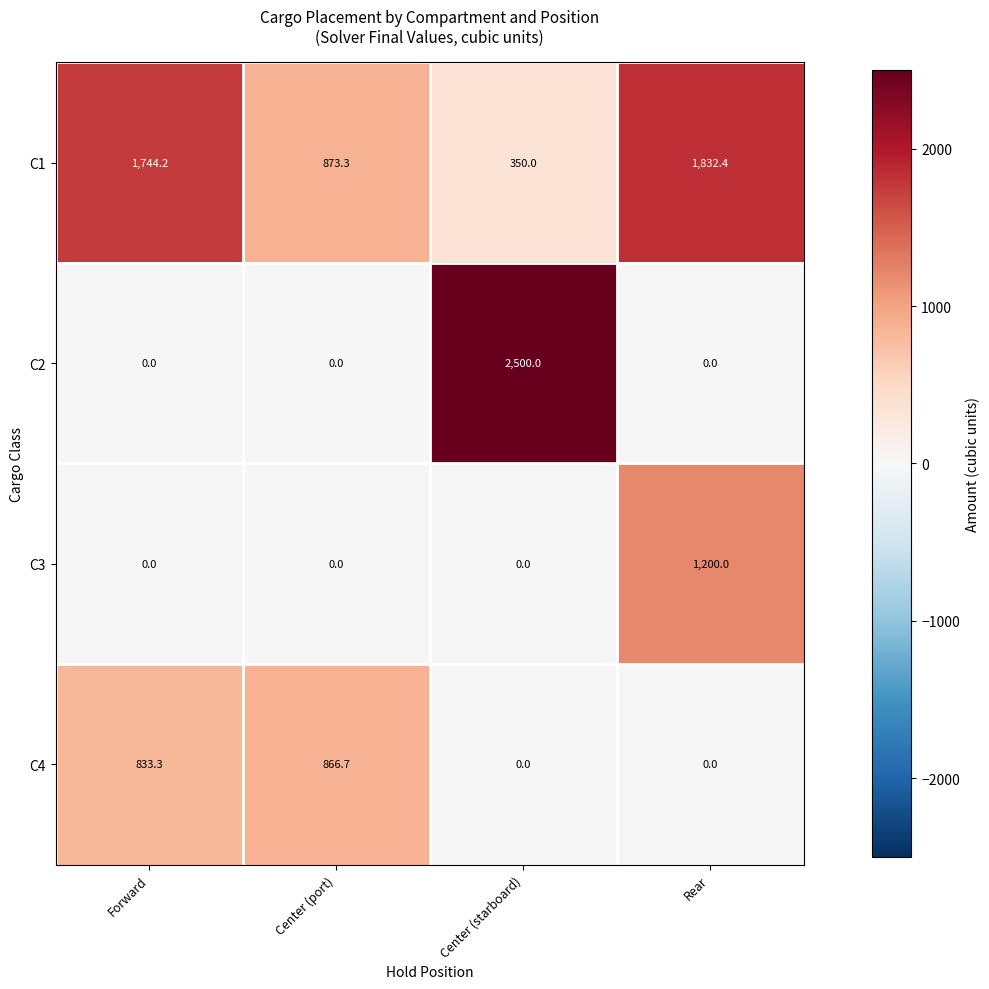

What is the greatest value displayed?

2500.0